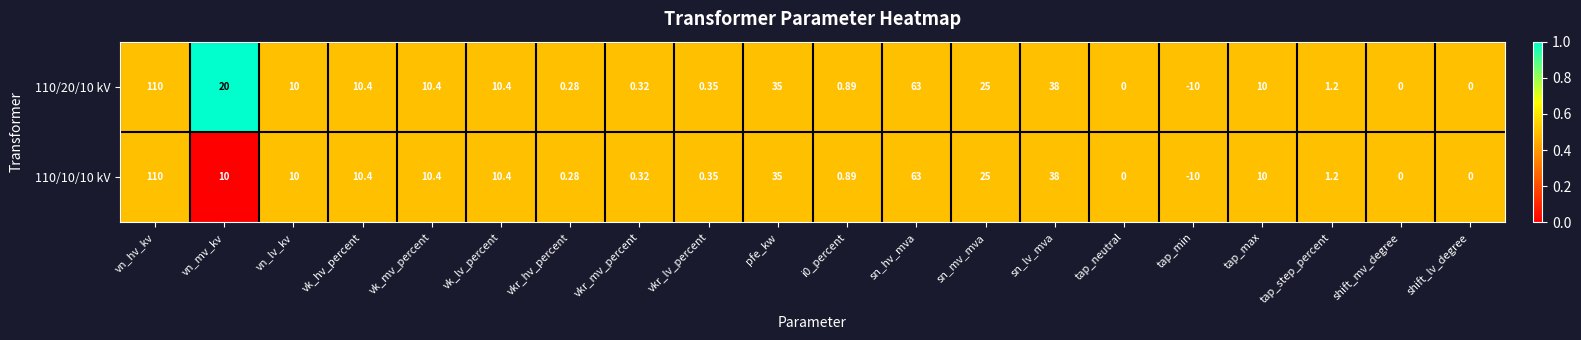

Is the value of 110/10/10 kV at sn_mv_mva greater than the value of 110/20/10 kV at sn_hv_mva?

No